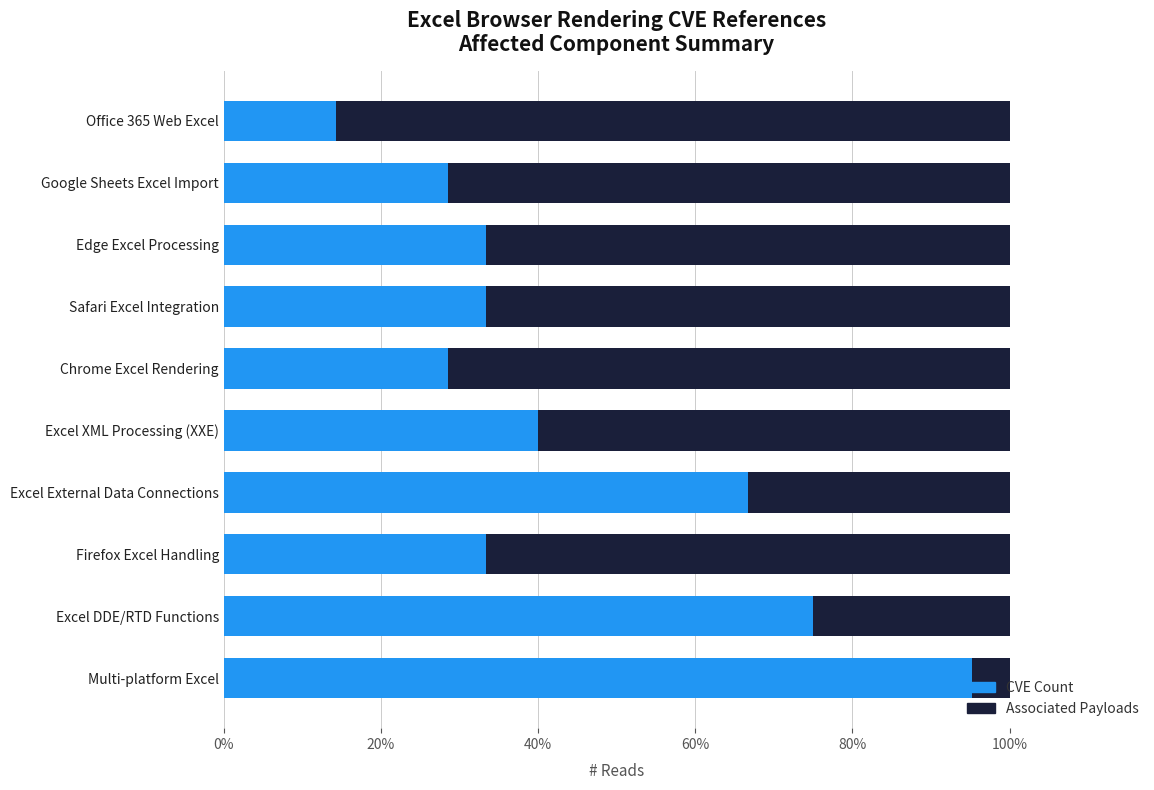

At which label does CVE Count reach its peak?

Multi-platform Excel